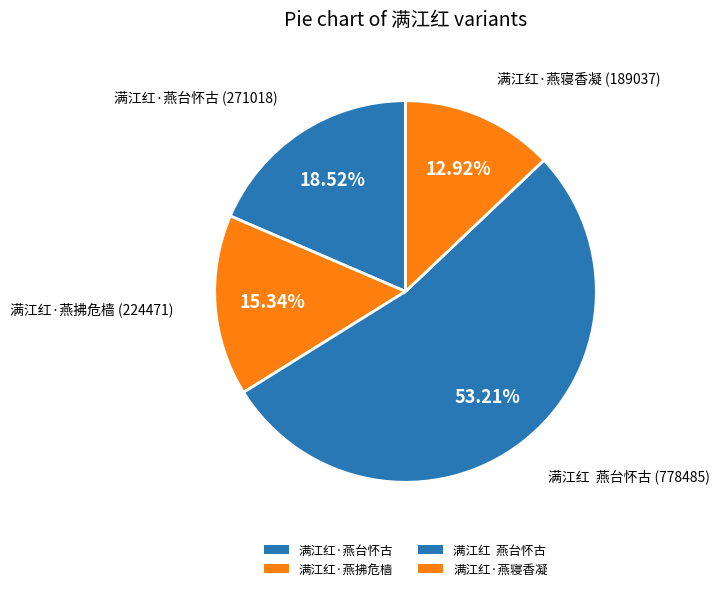

Count the number of slices in the pie.

4